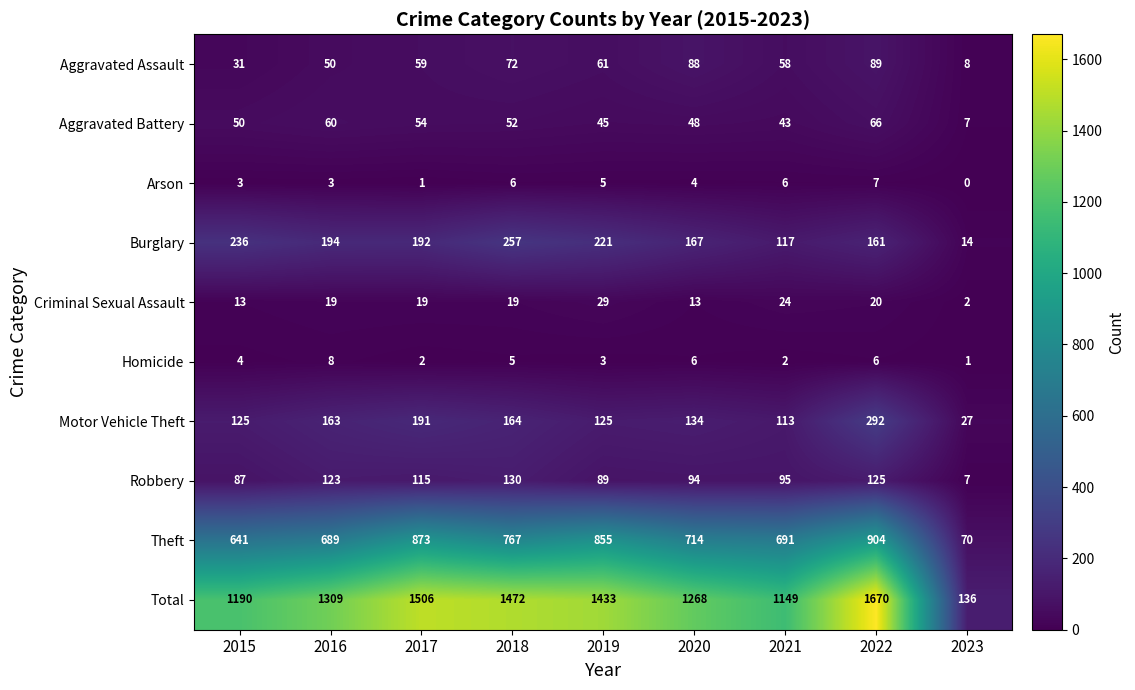

The Arson series shows 0 at 2017. True or false?

False